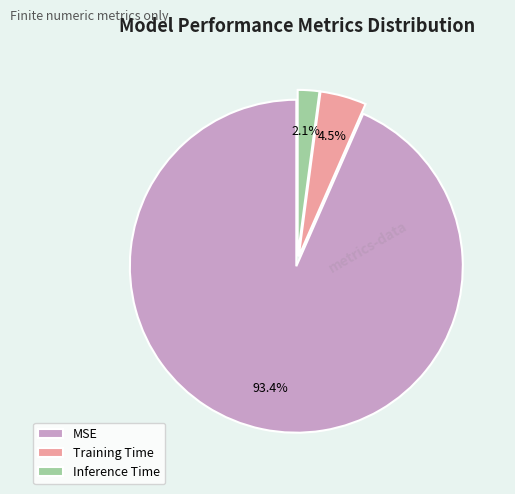

Does MSE account for over 50% of the chart?

Yes